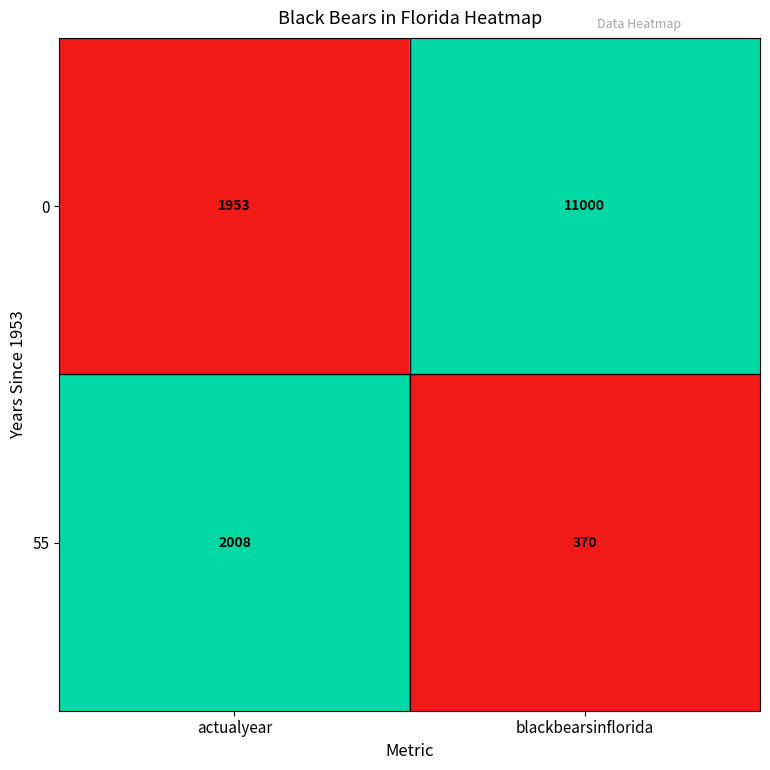

How many categories are shown in the chart?

2